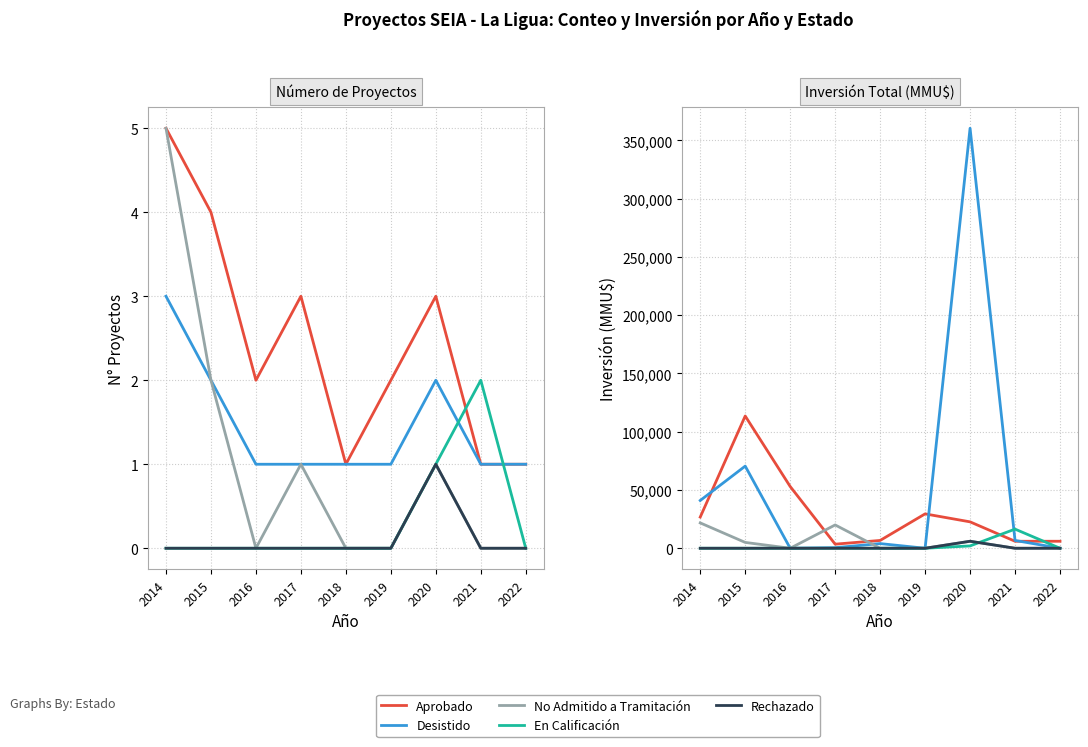

Reading left to right, extract all data points from this chart.

Aprobado: 26770	113500	53000	3500	6700	29500	22656	6000	6000
Desistido: 41000	70500	0	500	4000	0	360500	6700	0
No Admitido a Tramitación: 21760	5000	0	20000	0	0	6000	0	0
En Calificación: 0	0	0	0	0	0	2000	16420	0
Rechazado: 0	0	0	0	0	0	6000	0	0